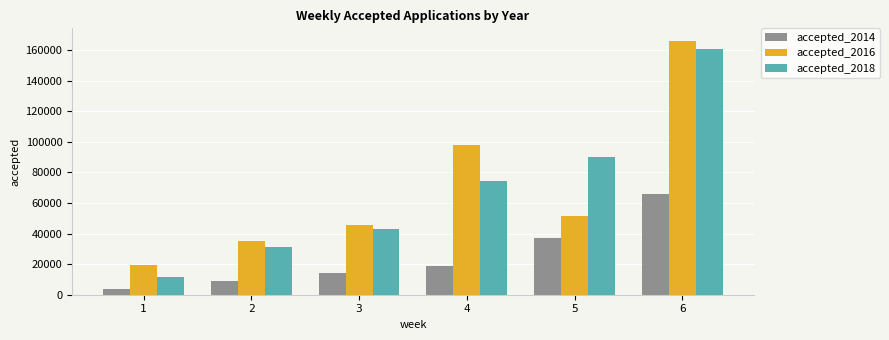

What is the sum of all accepted_2018 values?

410238